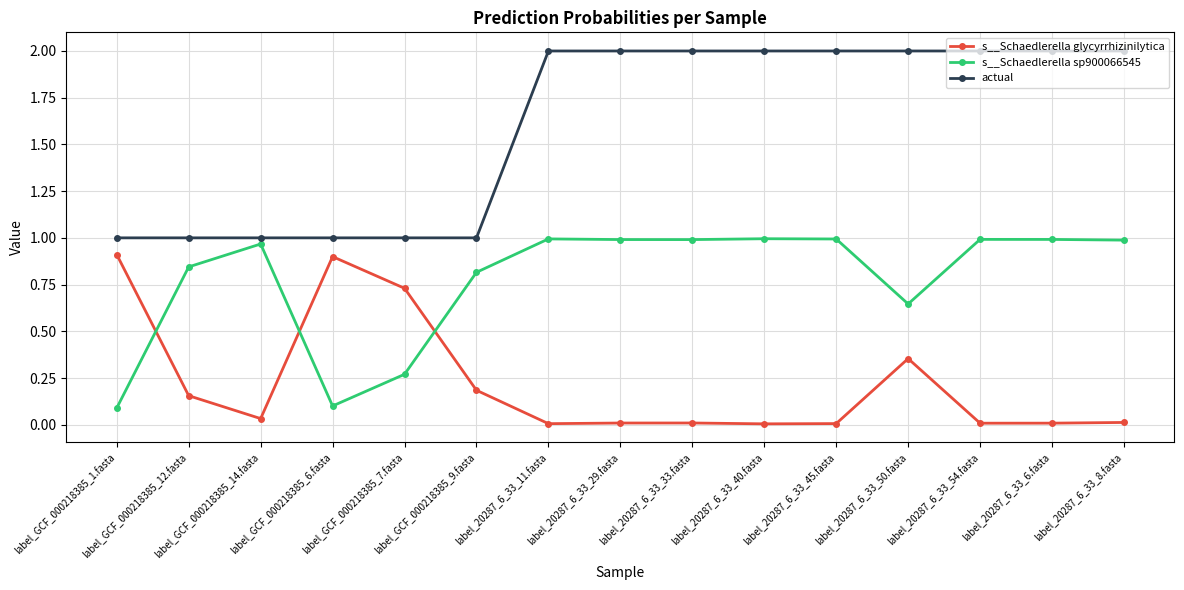

What is the sum of all s__Schaedlerella sp900066545 values?

11.7